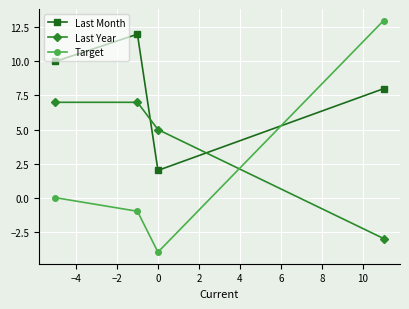

Which series has the widest spread of values?

Target